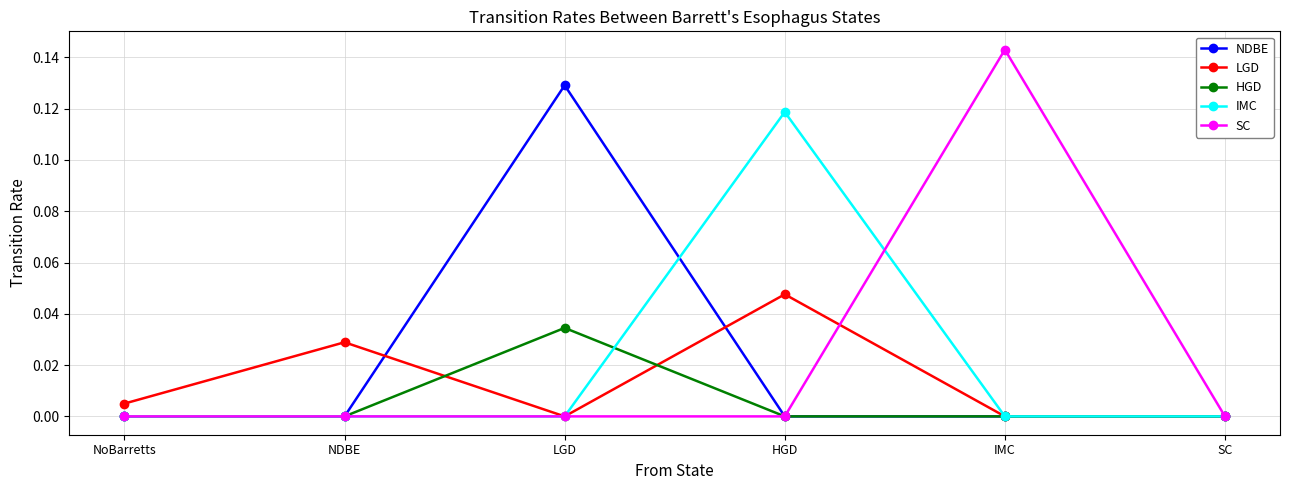

At which label does LGD reach its peak?

HGD